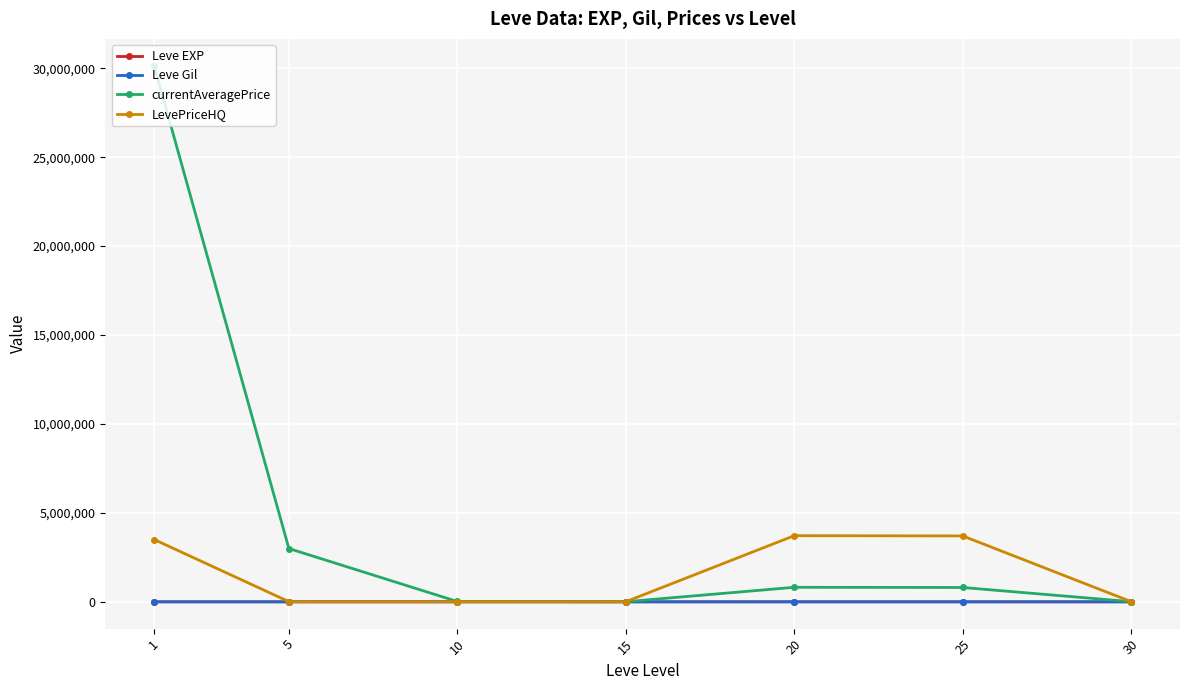

Does the chart have visible grid lines?

Yes